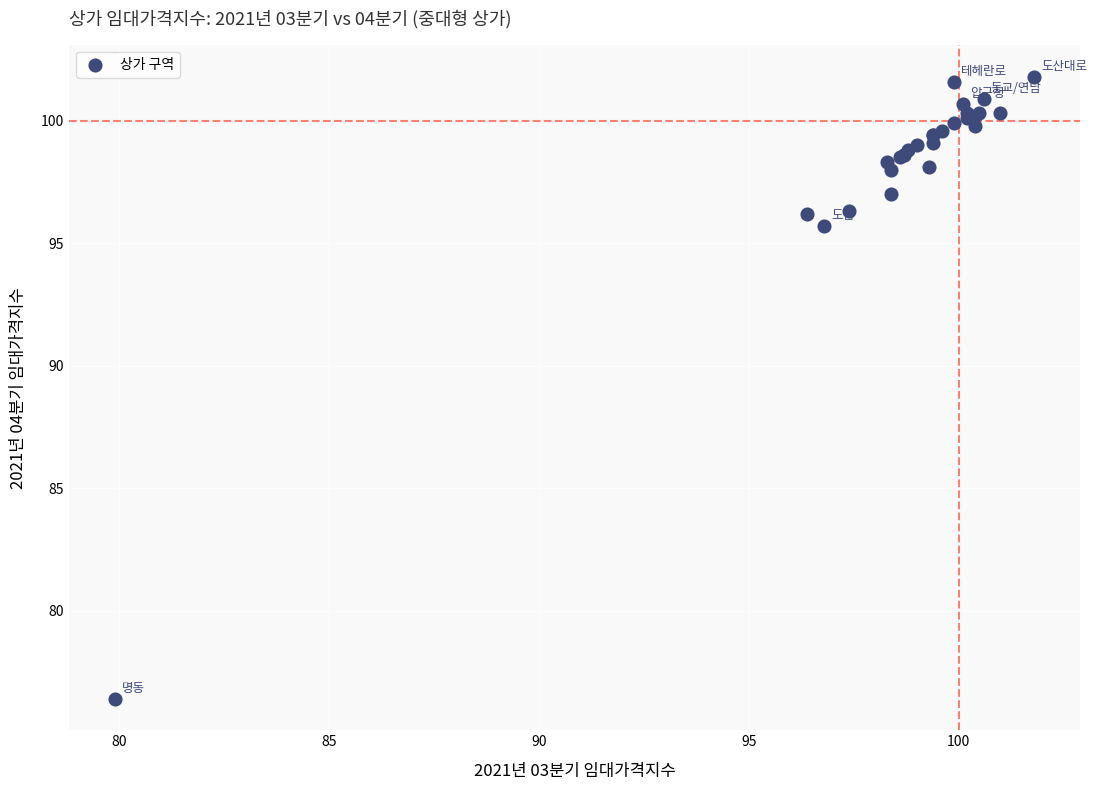

What Y value in the scatter plot is closest to 89?

95.7